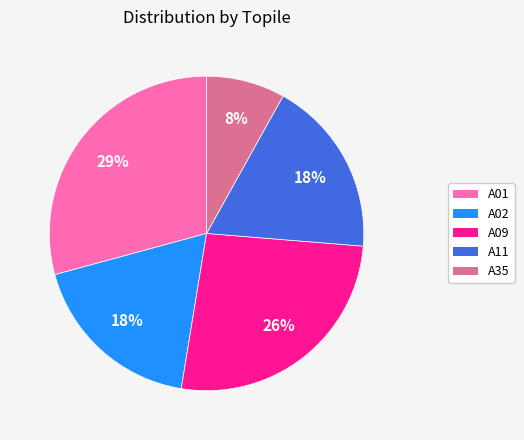

Does A35 represent more than half of the total?

No